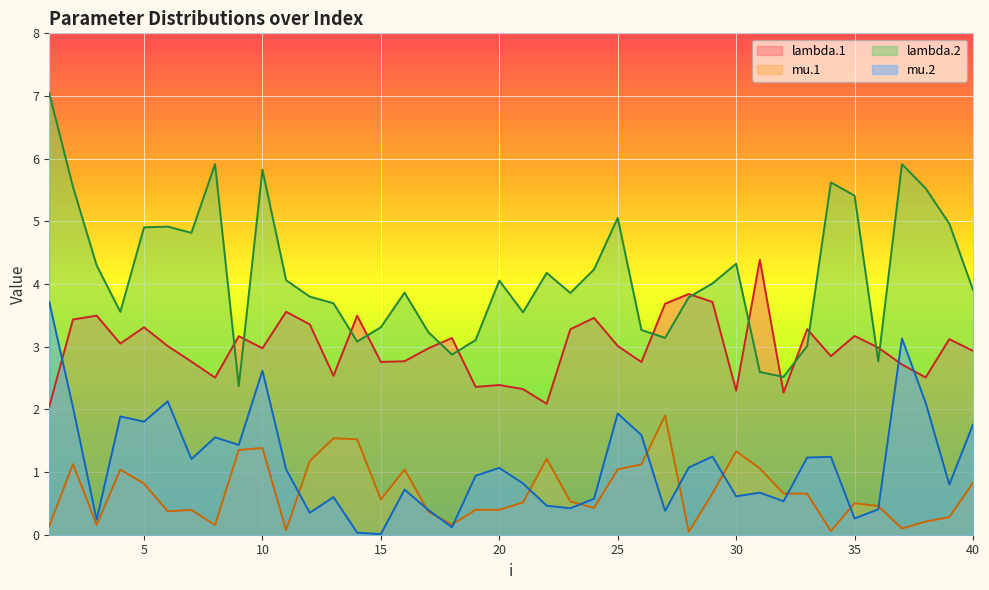

Is the value of mu.2 at 22 greater than the value of lambda.2 at 22?

No